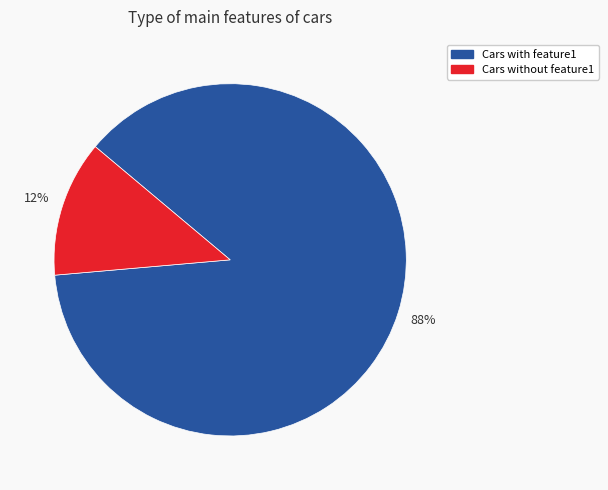

Does any single category account for the majority?

Yes